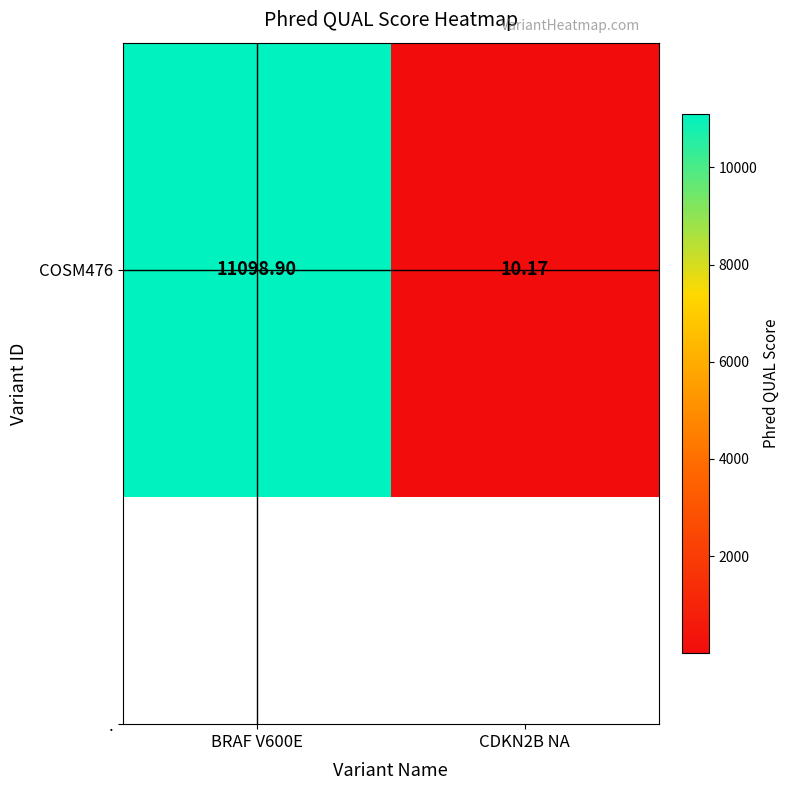

What is the difference between the values at BRAF V600E and CDKN2B NA?

11088.7